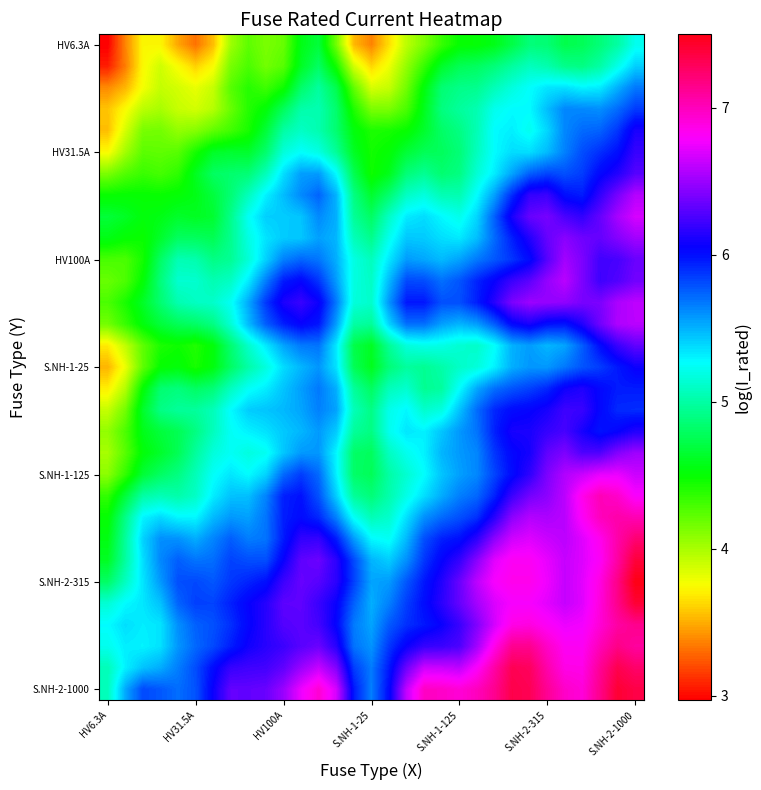

At which category does the chart reach its peak across all series?

S.NH-2-1000